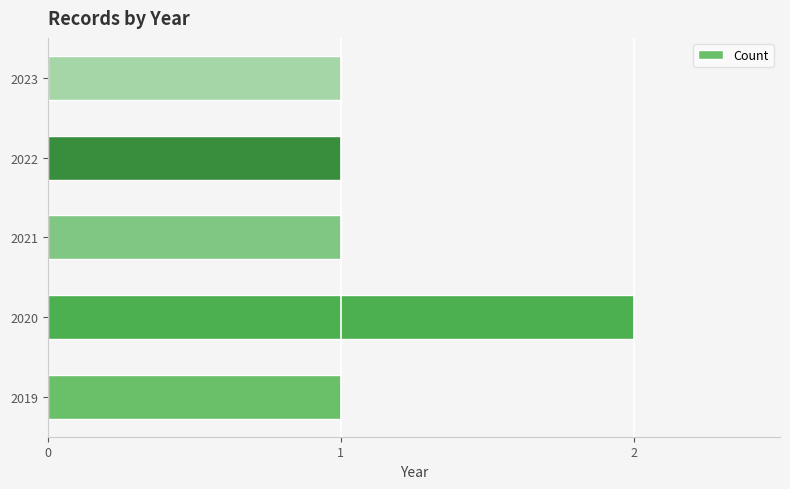

What is the ratio of the value at 2020 to the value at 2019?

2.0